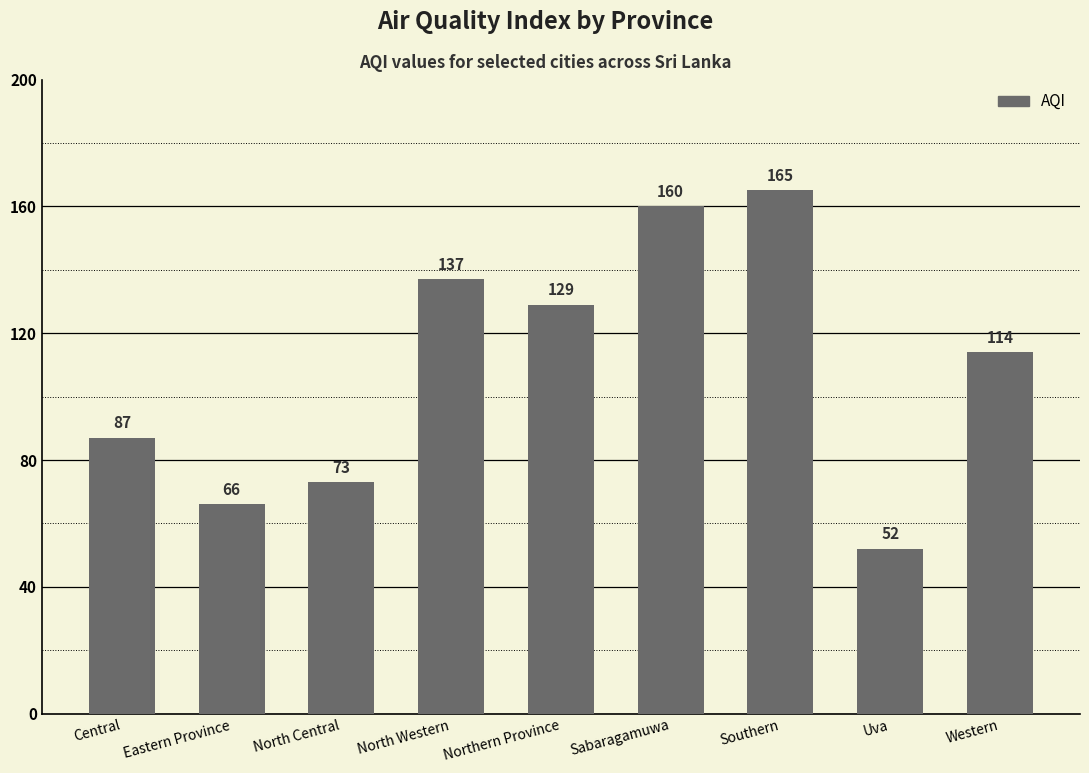

True or false: the data shows 129 at Northern Province.

True